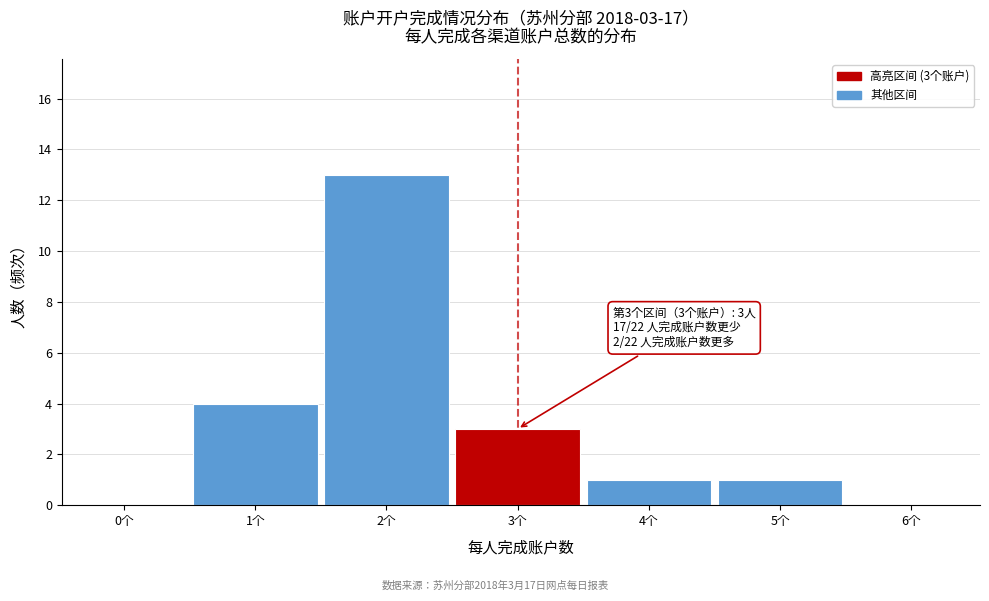

Reading right to left, extract all data points from this chart.

6个=0	5个=1	4个=1	3个=3	2个=13	1个=4	0个=0